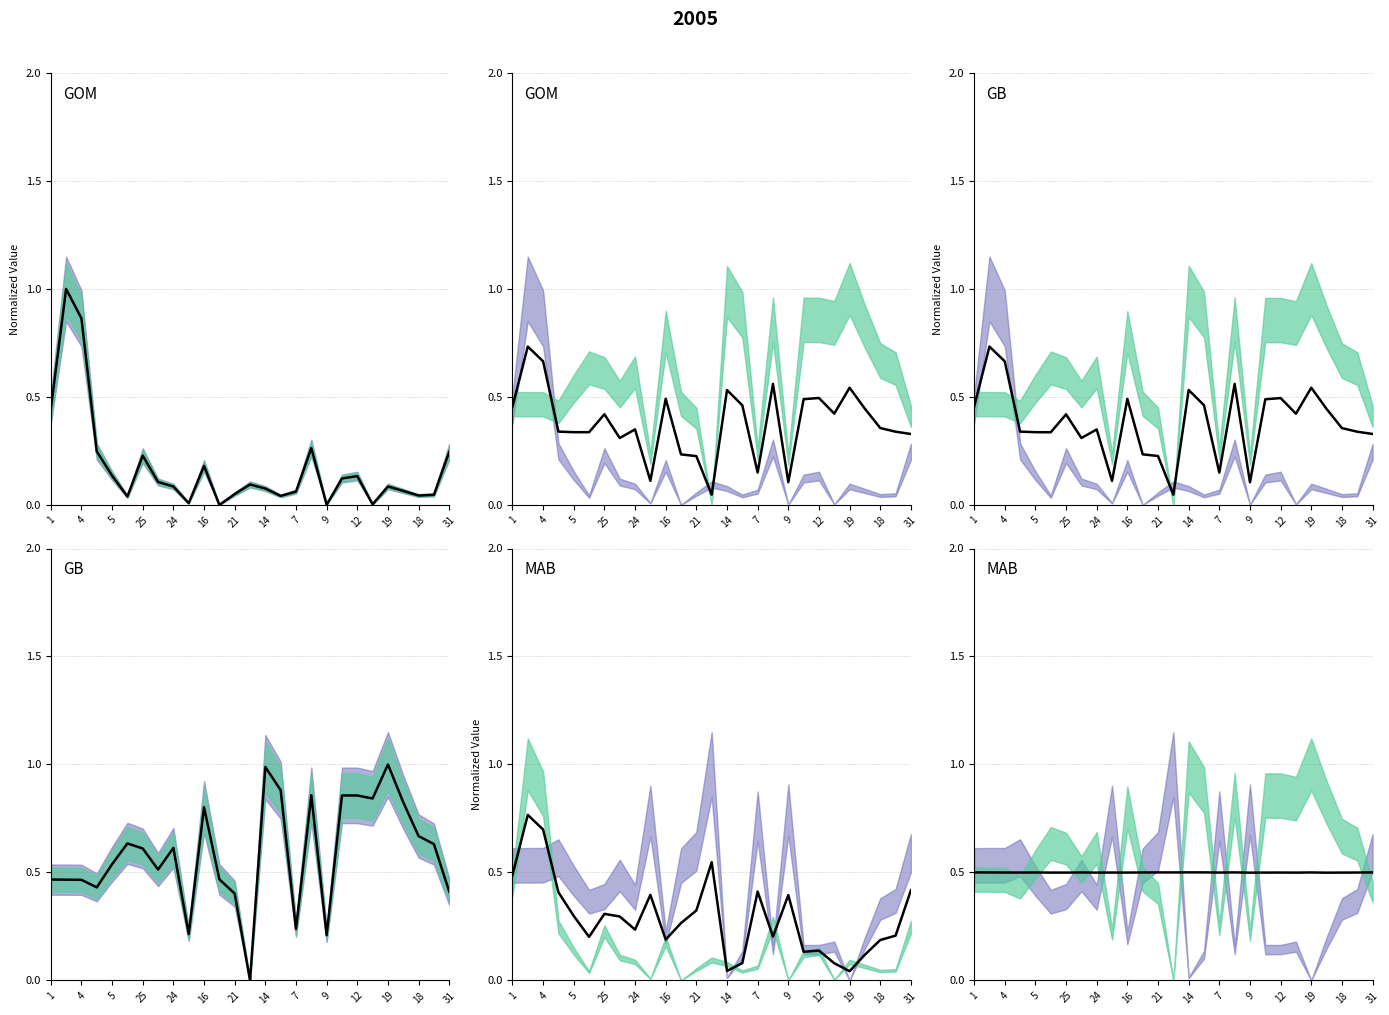

The chart shows a value of 0.5 at 19. True or false?

True